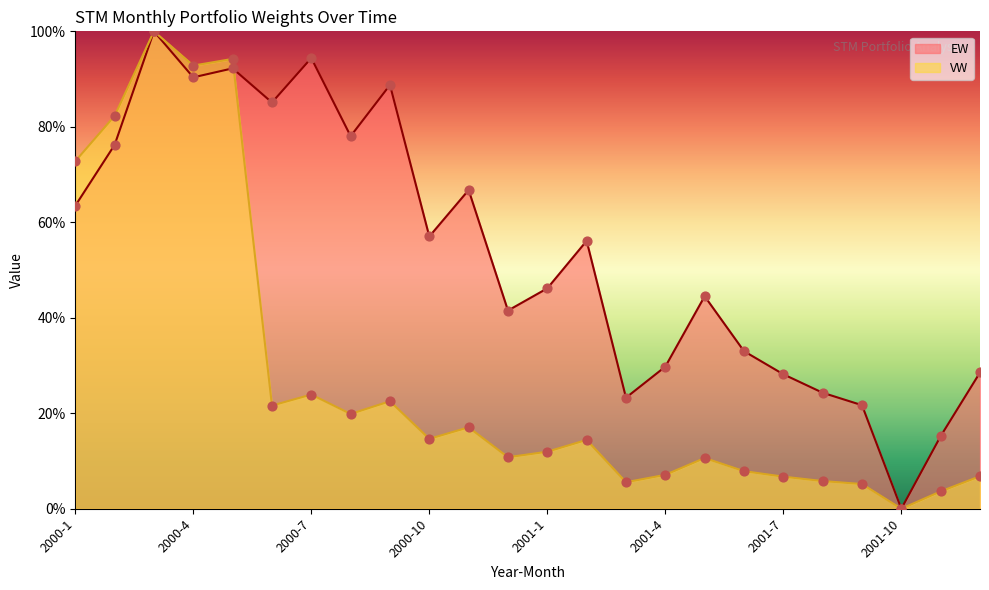

Is the value of VW at 2000-8 greater than the value of EW at 2001-3?

No